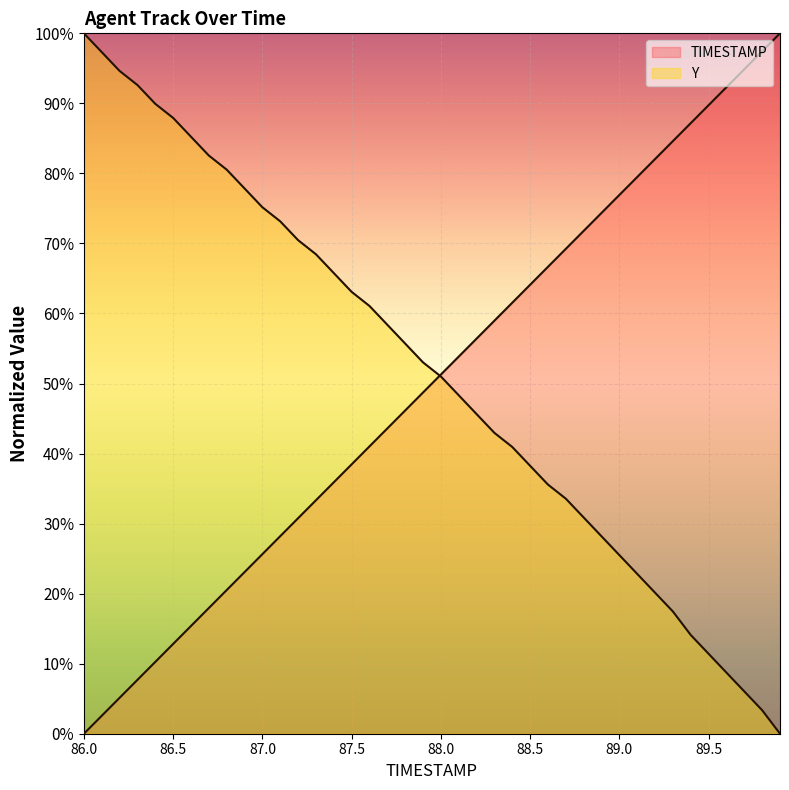

List the series in order of their peak value, lowest first.

TIMESTAMP, Y